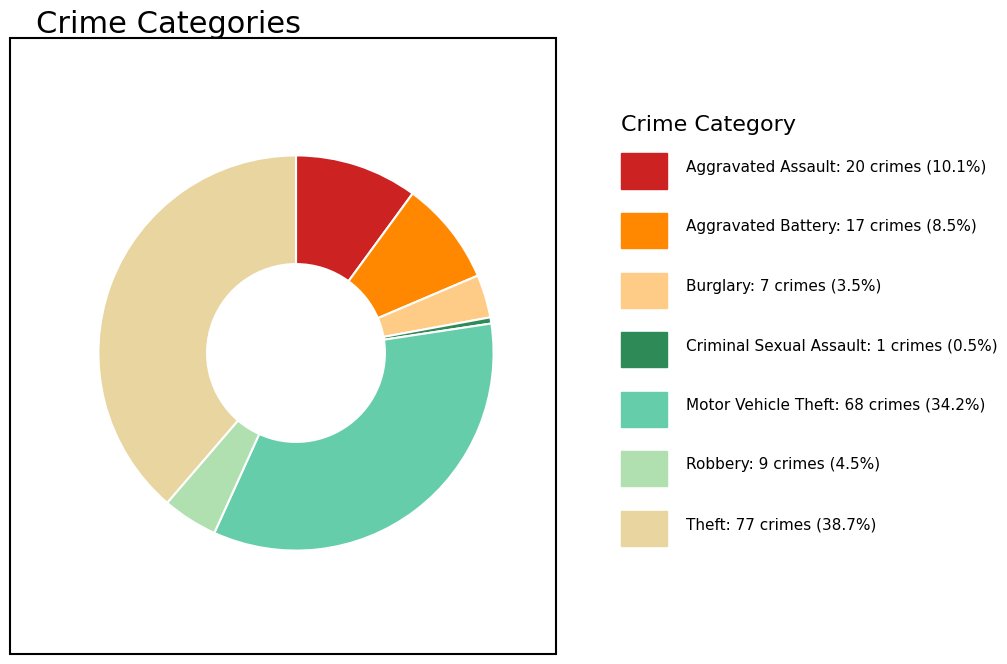

Which category has the smallest portion of the pie?

Criminal Sexual Assault